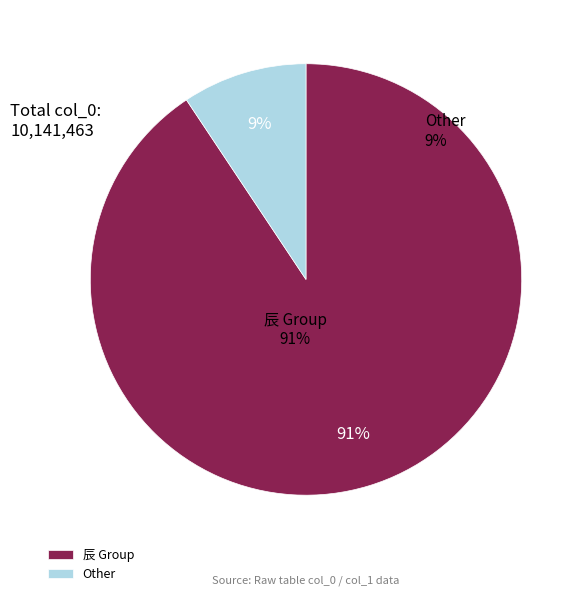

What percentage is the 1008072 slice, to the nearest percent?

10%